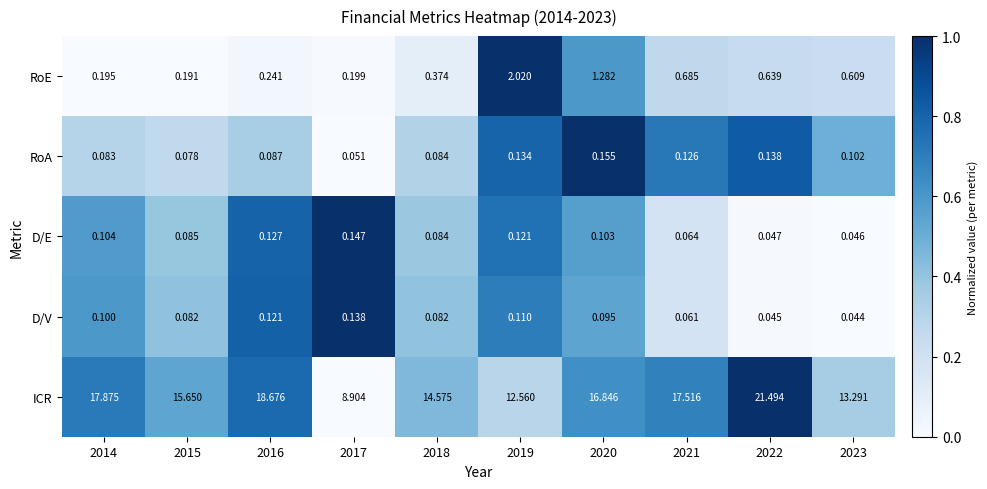

How many series are shown in this chart?

5